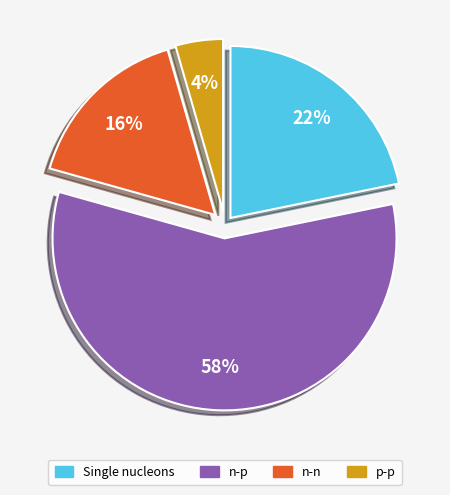

How many segments does this pie chart have?

4